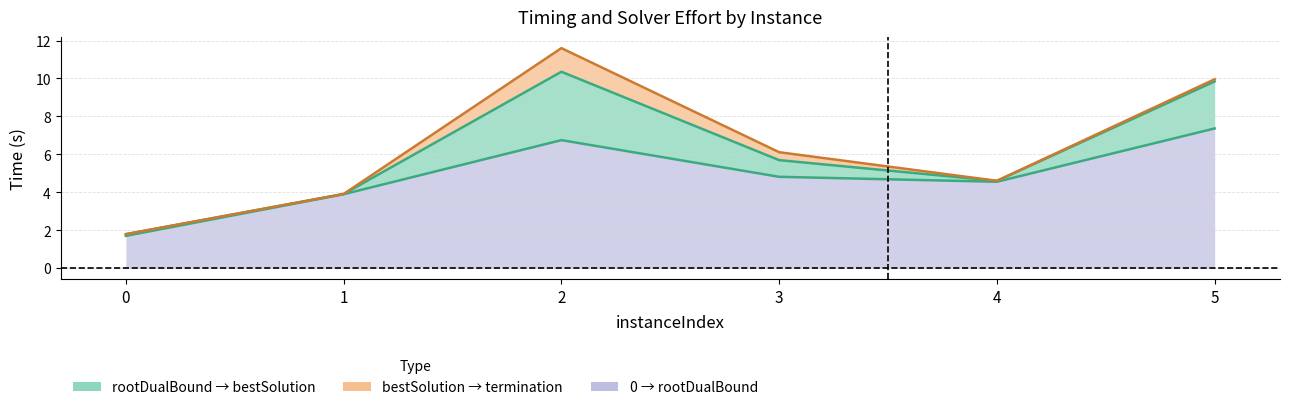

Reading left to right, what are all the values shown in this chart?

rootDualBoundTime: 0=1.7	1=3.9	2=6.8	3=4.8	4=4.6	5=7.4
bestSolutionTime: 0=1.8	1=3.9	2=10.4	3=5.7	4=4.6	5=9.8
terminationTime: 0=1.8	1=3.9	2=11.6	3=6.1	4=4.6	5=10.0